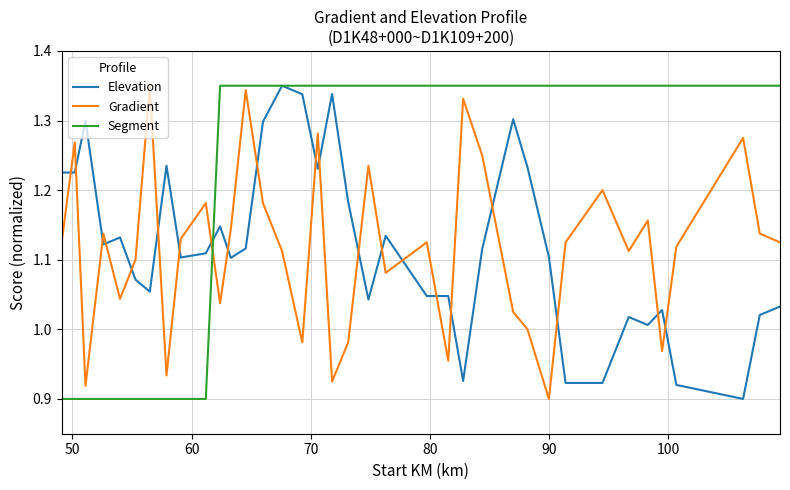

After their last crossing, which series has the higher values: Gradient or Segment?

Segment